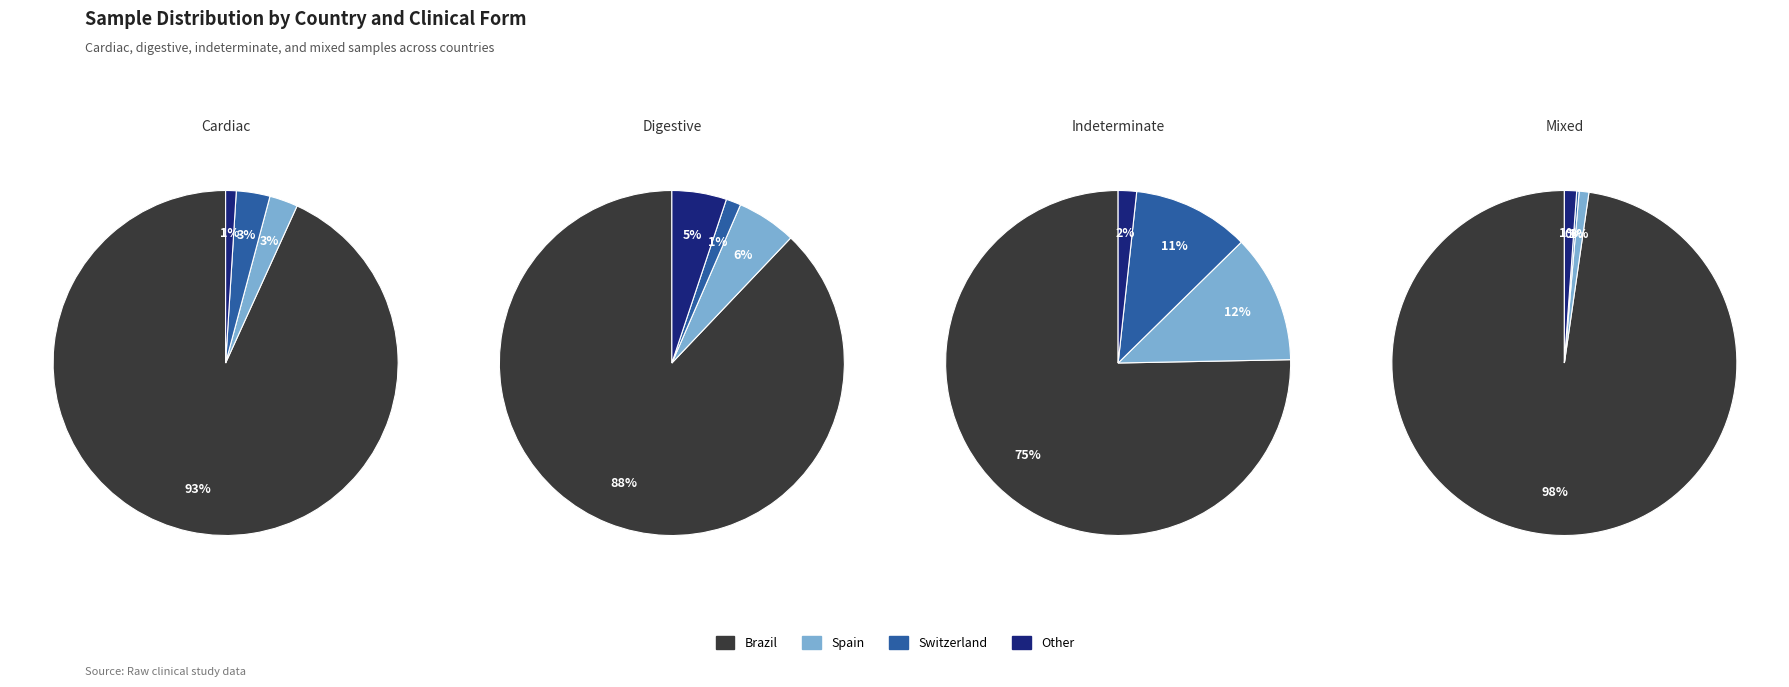

What is the total percentage of Switzerland and Spain?

5.8%